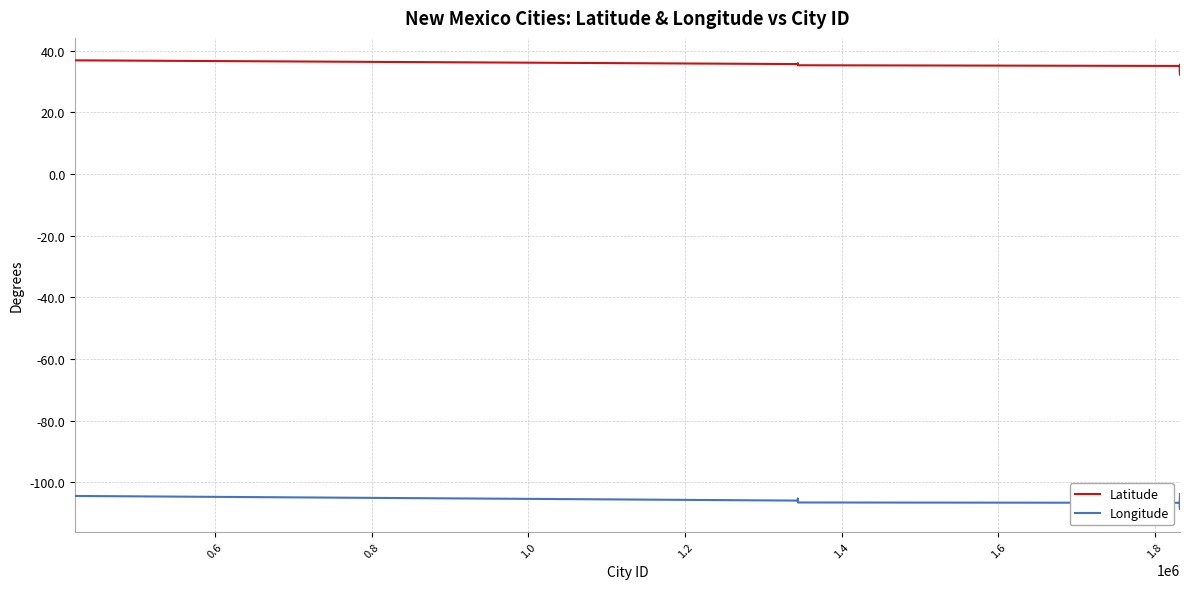

What is the difference between the maximum and minimum values in the Longitude series?

5.0